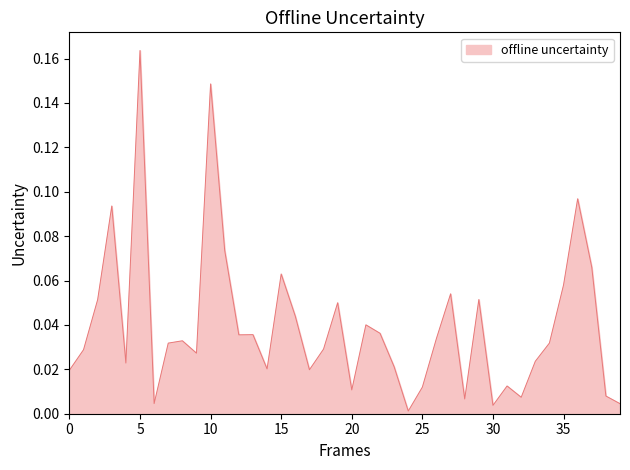

How many lines are shown in the chart?

1